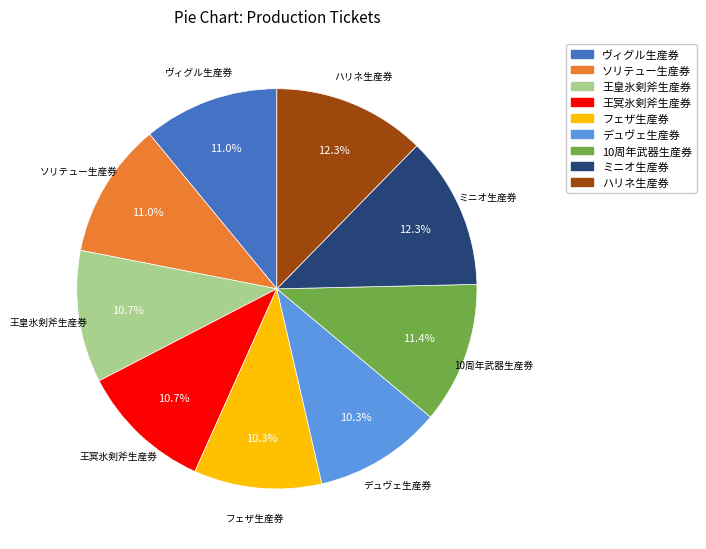

The ヴィグル生産券 slice represents 11% of the pie. True or false?

True